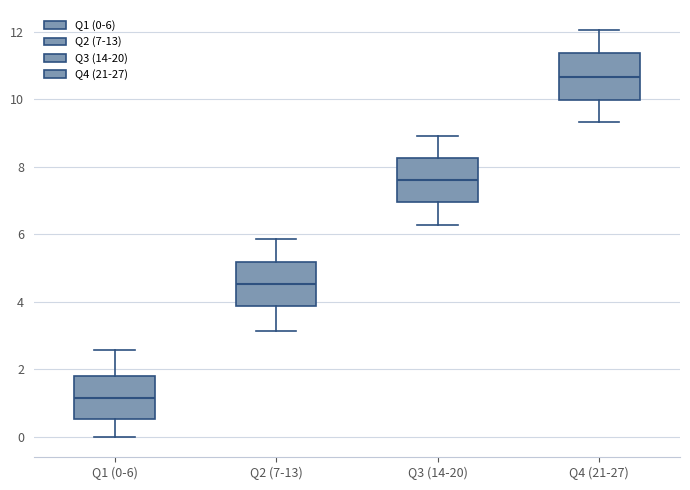

Which box has the lowest median line?

Q1 (0-6)